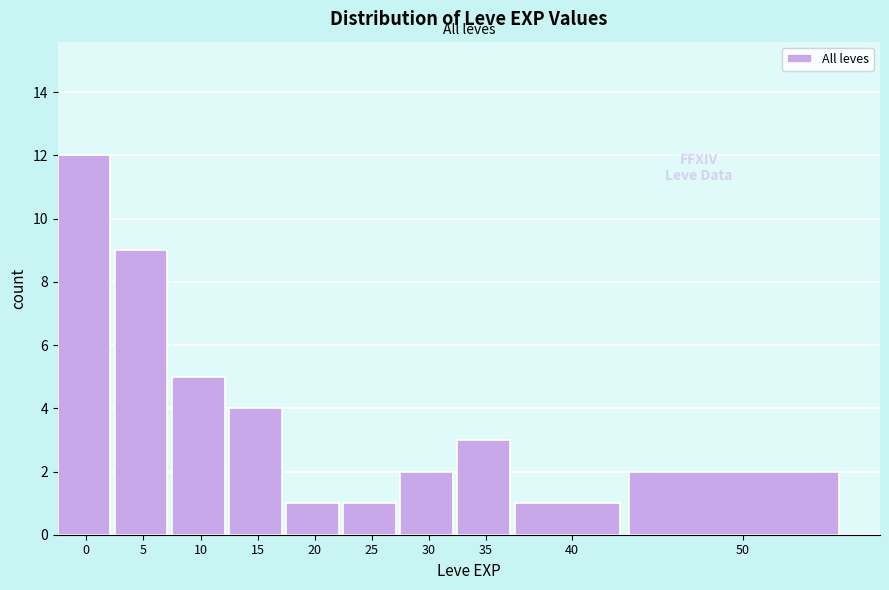

Reading left to right, what are all the values shown in this chart?

0=12	5=9	10=5	15=4	20=1	25=1	30=2	35=3	40=1	50=2